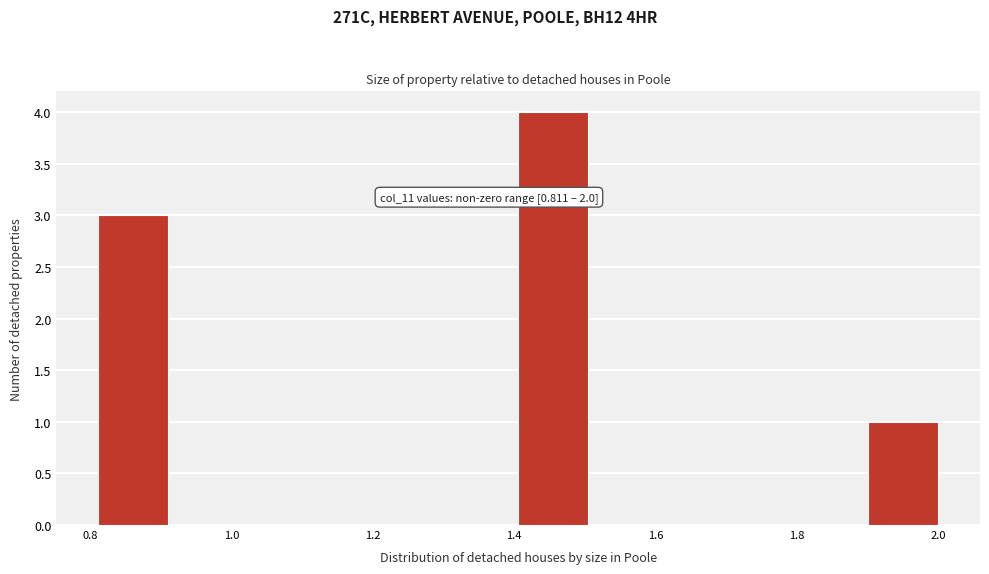

Which range on the x-axis has the tallest bar?

1.40 to 1.50